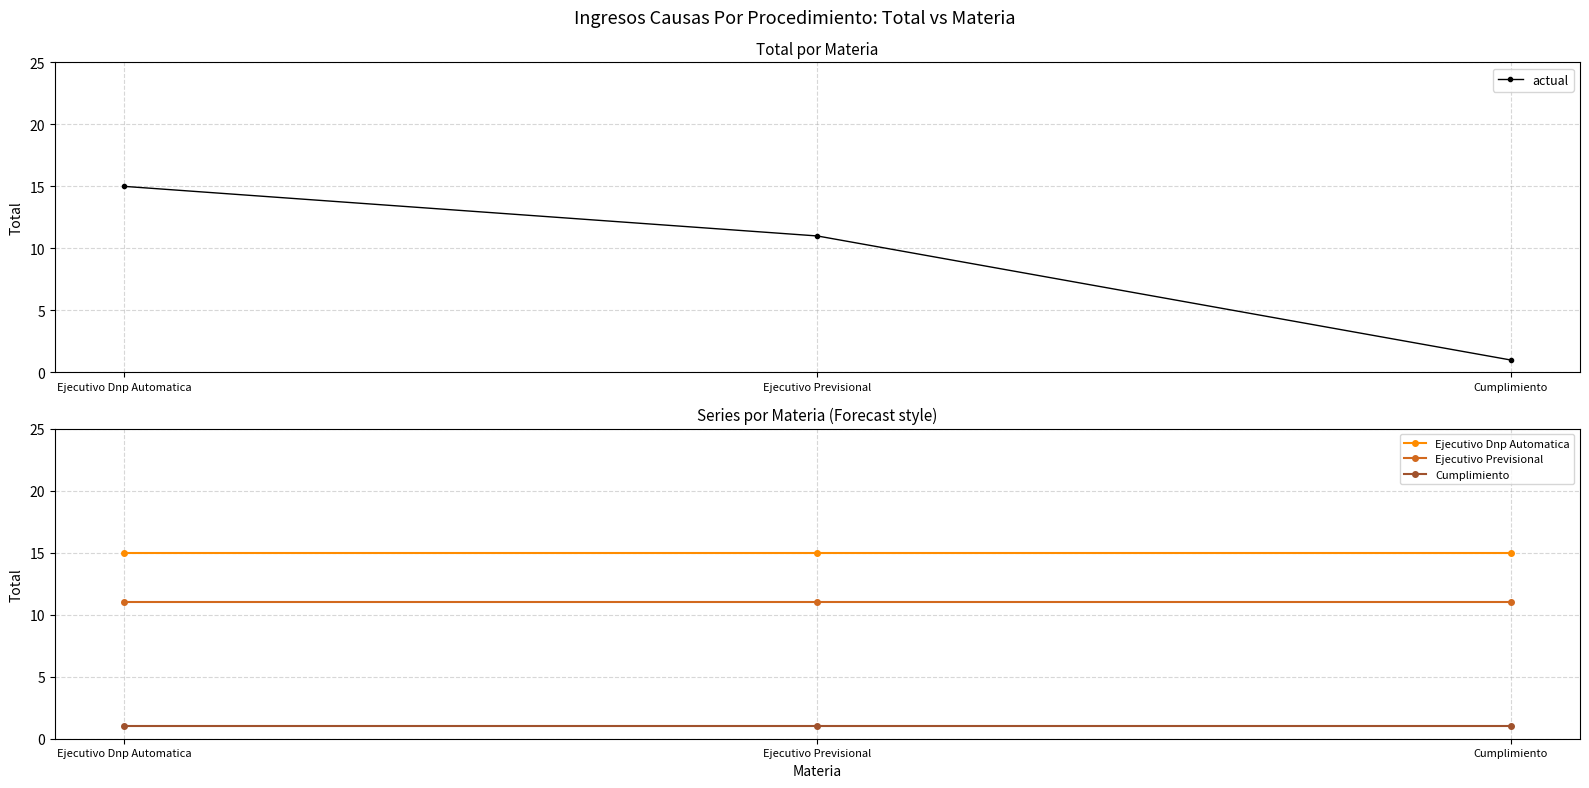

Where is Cumplimiento nearest to the value 1?

Ejecutivo Dnp Automatica